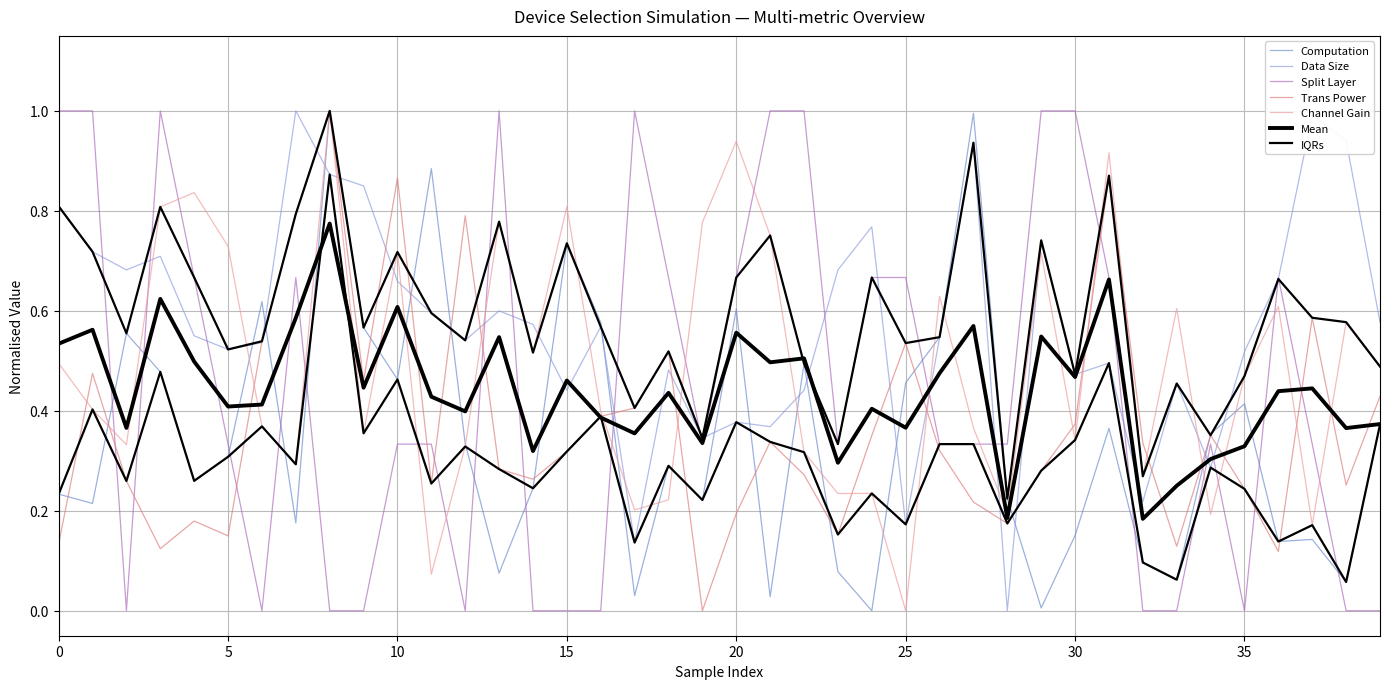

What is the sum of the dataSize values at 9 and 22?

1.3